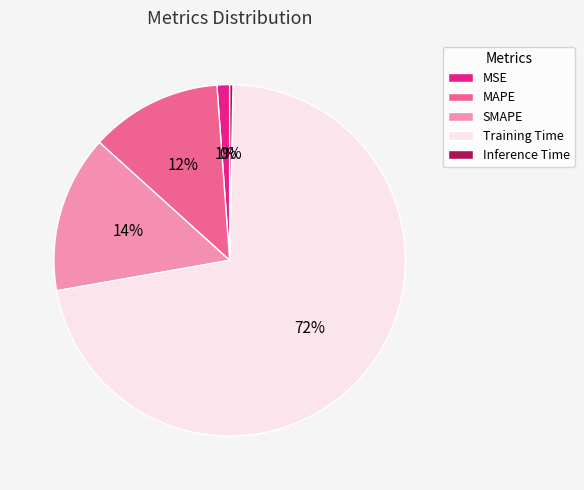

Is the sum of MSE and MAPE greater than half?

No